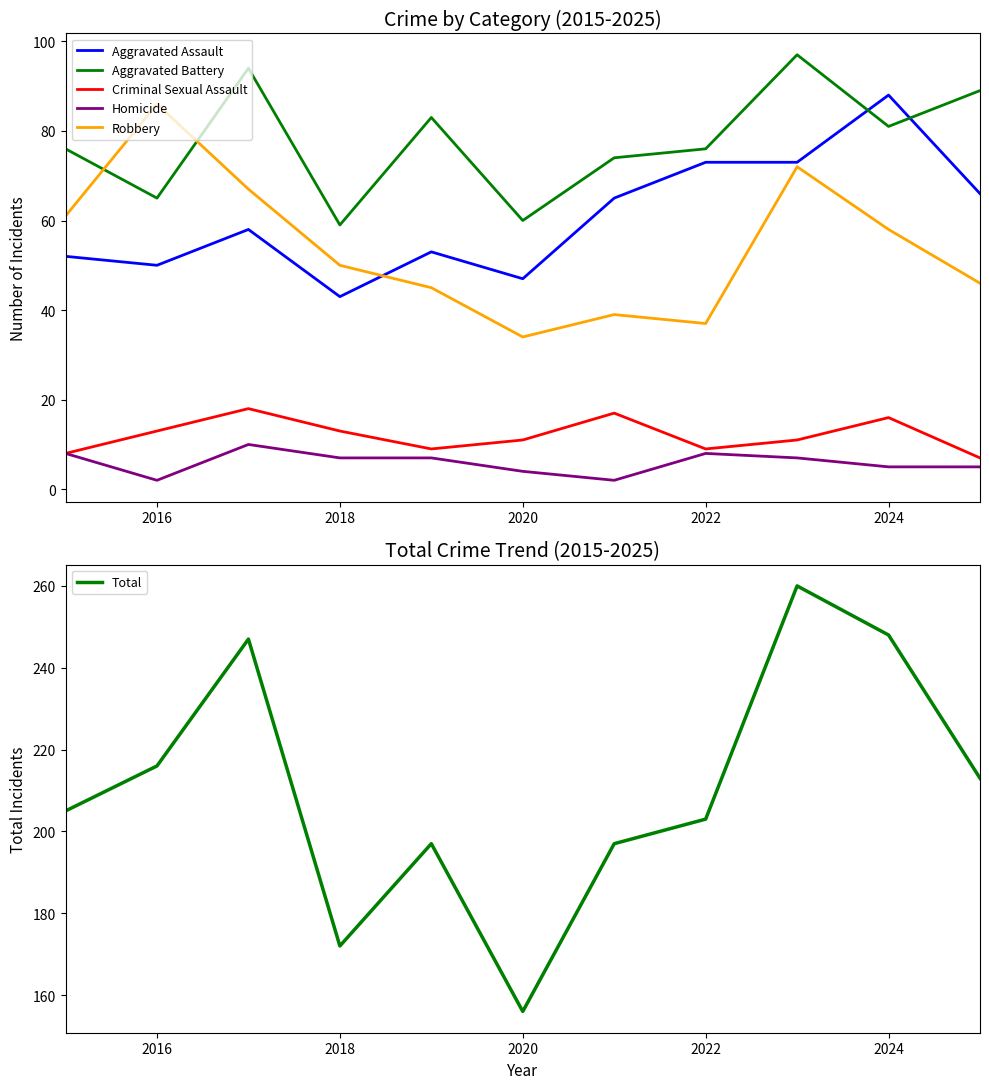

In Aggravated Assault, how many points are lower than both neighbors (excluding endpoints)?

3